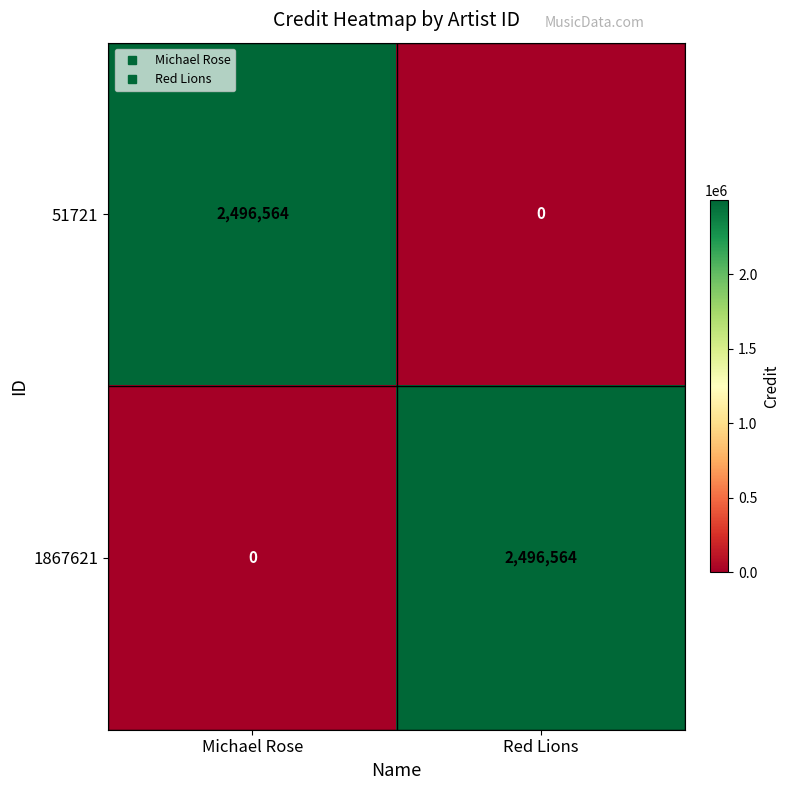

At Michael Rose, list the series in order from smallest to largest.

1867621, 51721